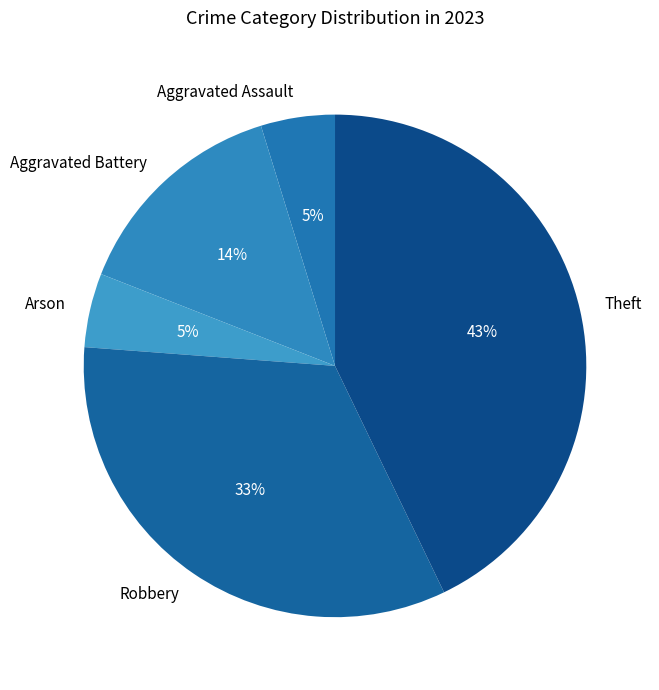

Is it true that Theft is 43% of the pie?

True